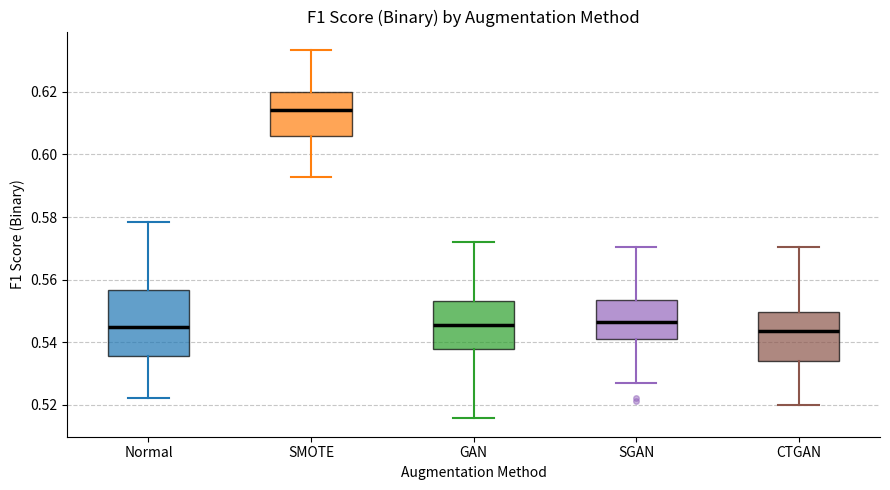

Which box has the highest median line?

SMOTE